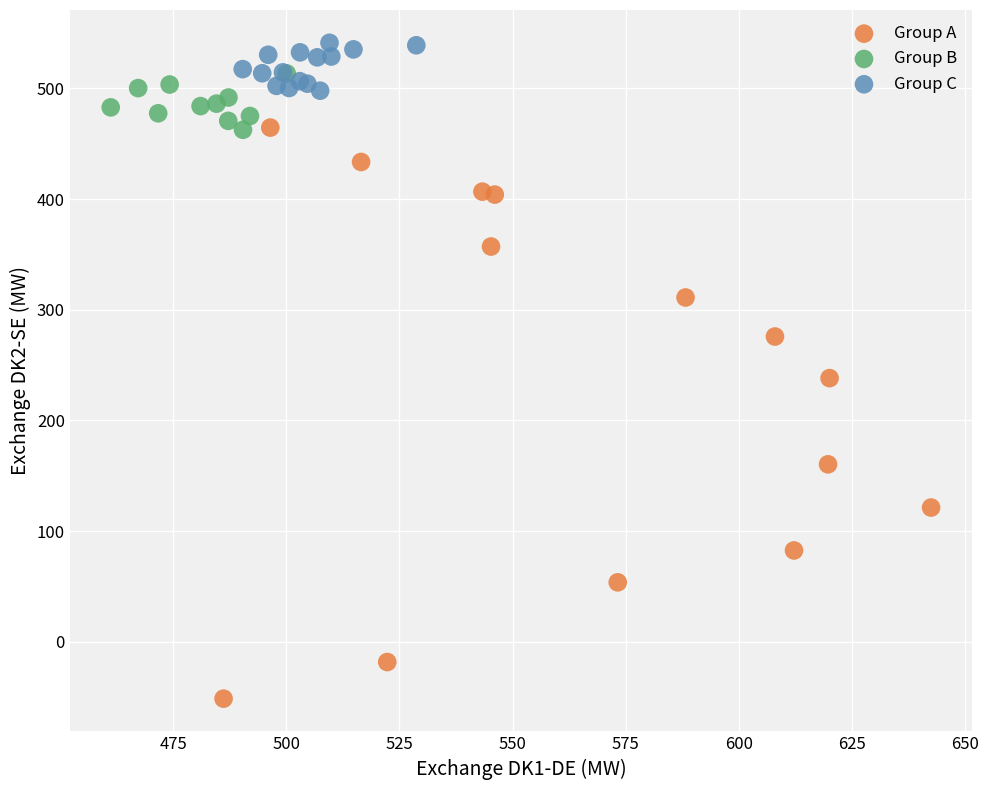

Which series contains the lowest Y value?

Group A